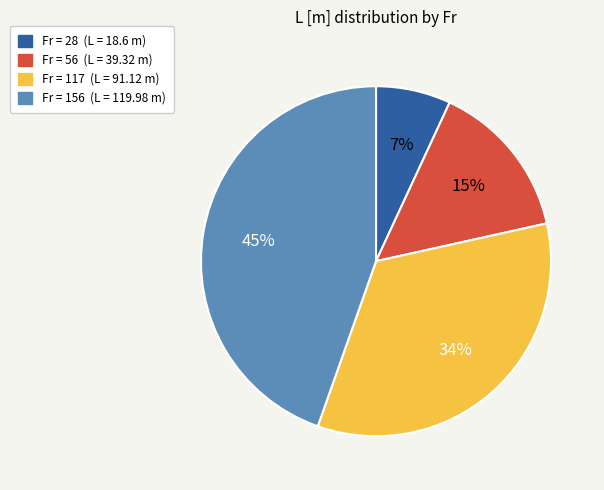

To the nearest percent, what is the average slice percentage?

25%